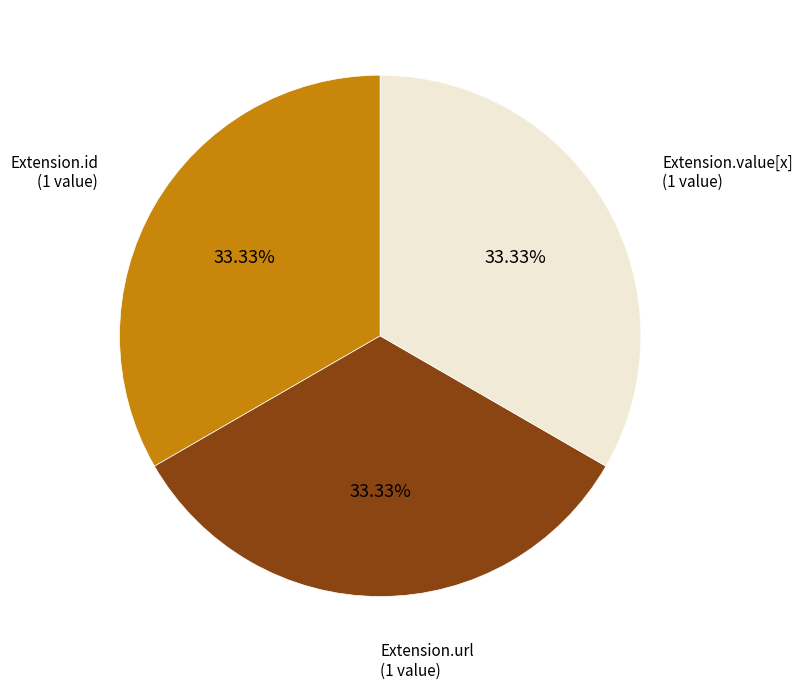

Is there a majority slice in this chart?

No